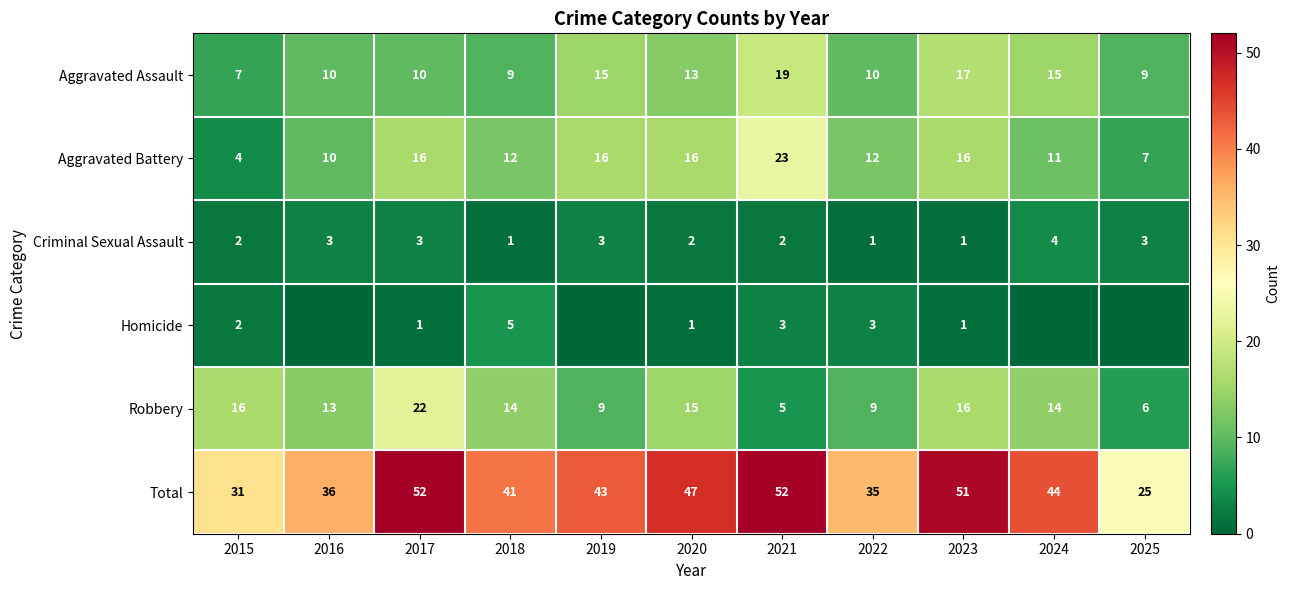

The Aggravated Assault series shows 13 at 2017. True or false?

False